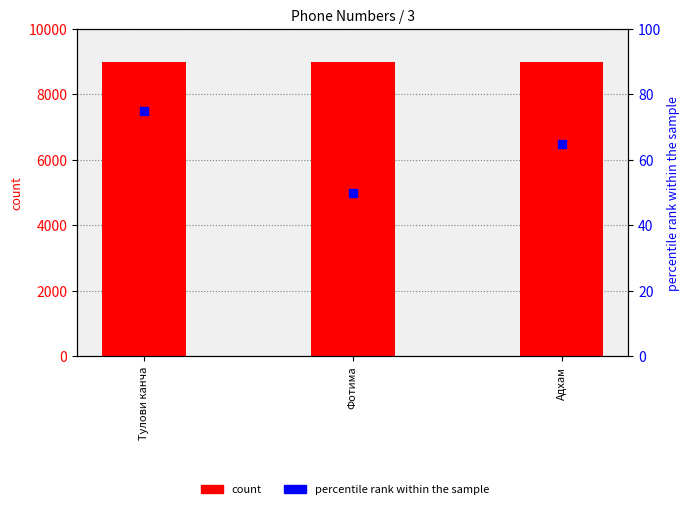

What is the total value across all series at Тулови канча?

9075.0